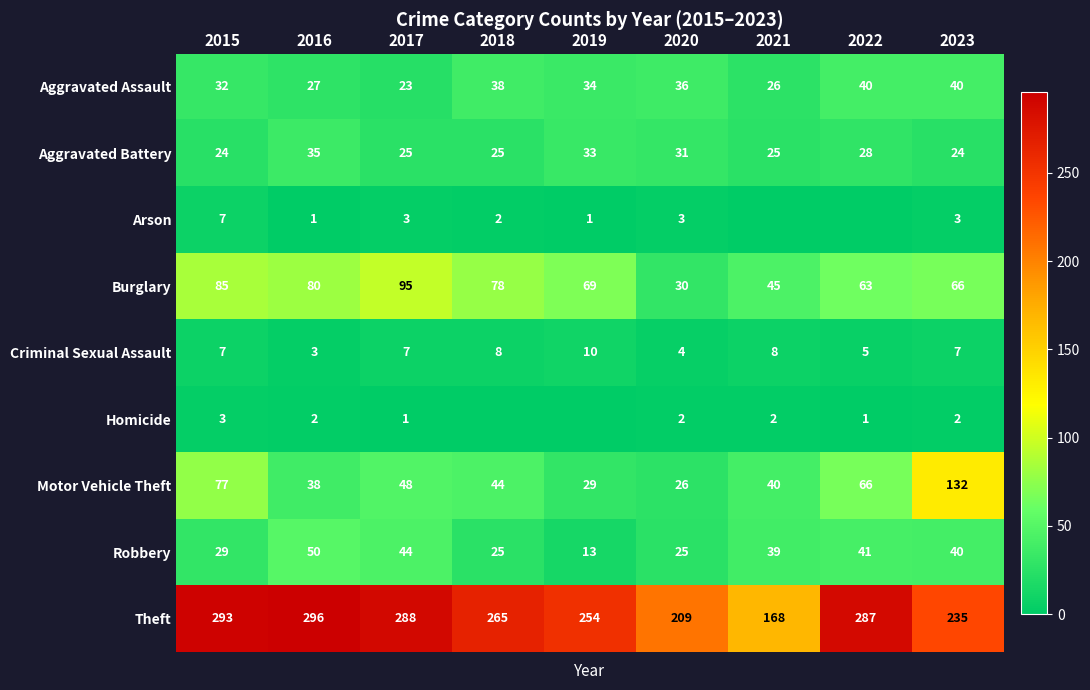

How many values in the Motor Vehicle Theft series are below 44?

4